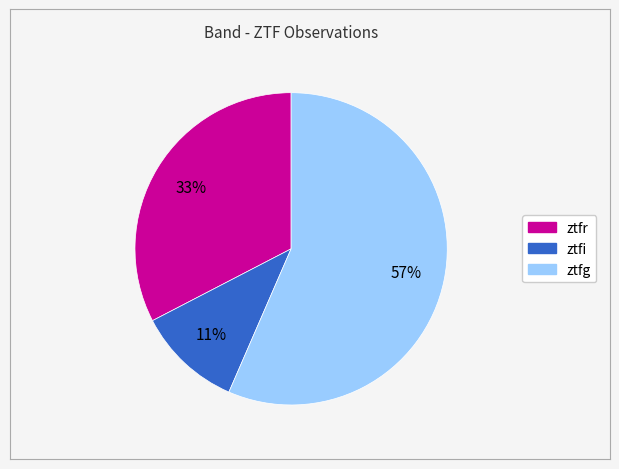

Which slice is the smallest?

ztfi